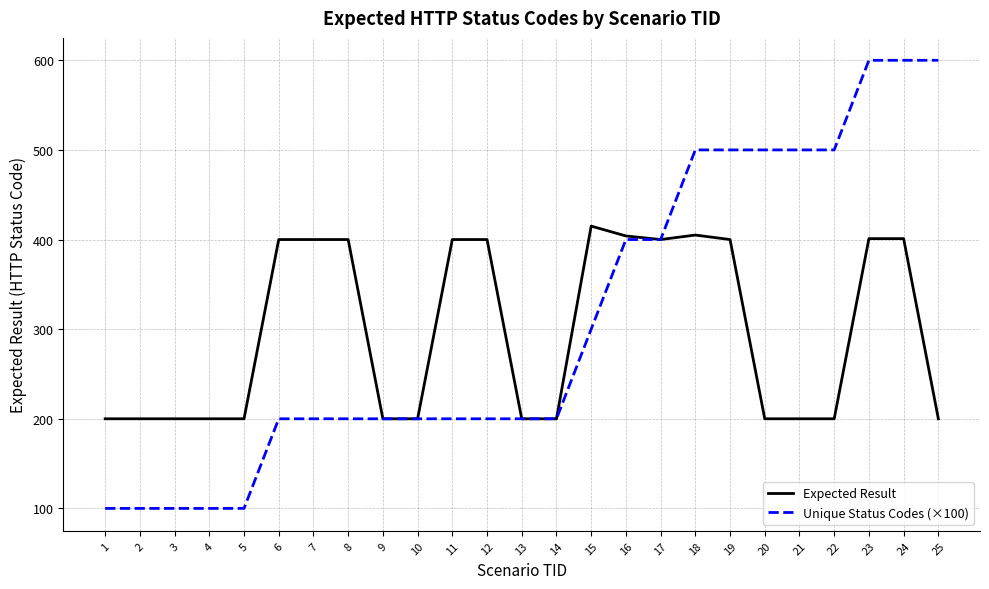

Which series has the largest range (max minus min)?

Unique Status Codes (×100)